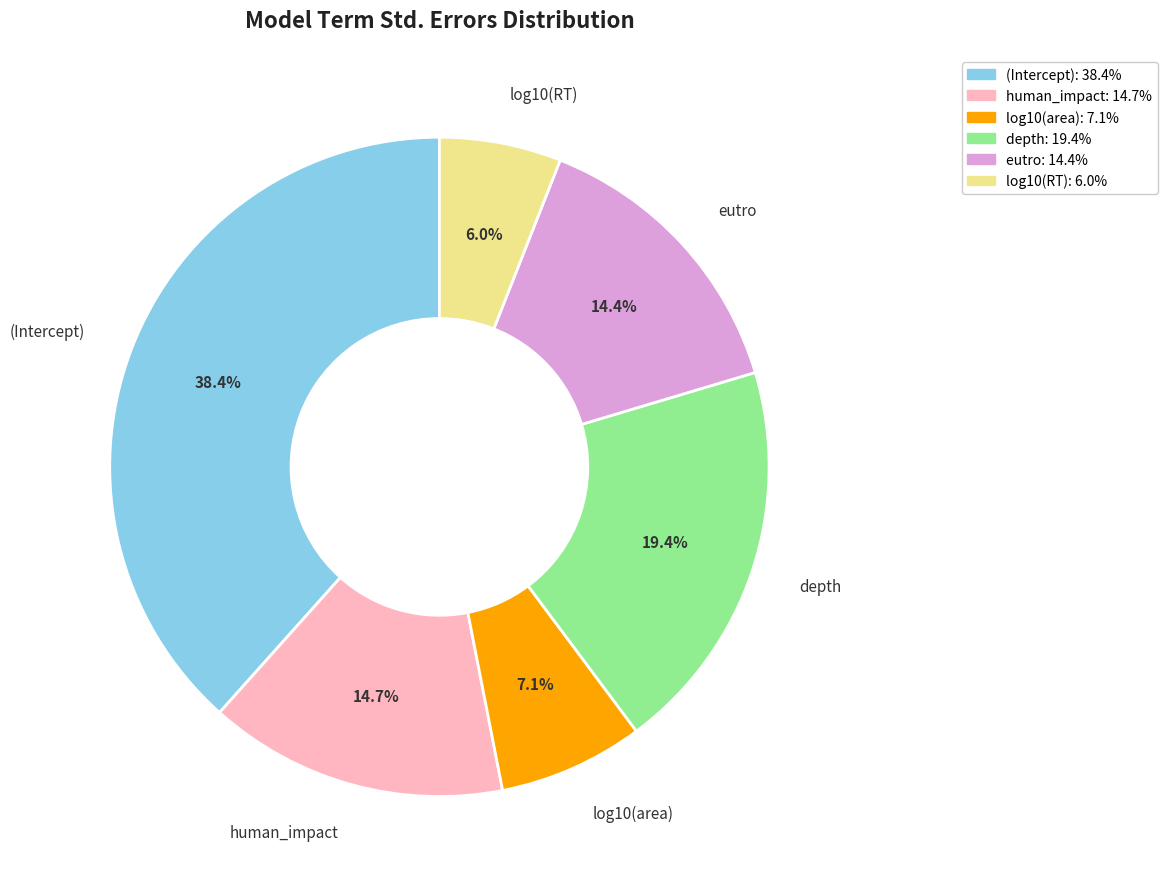

Does eutro account for over 50% of the chart?

No